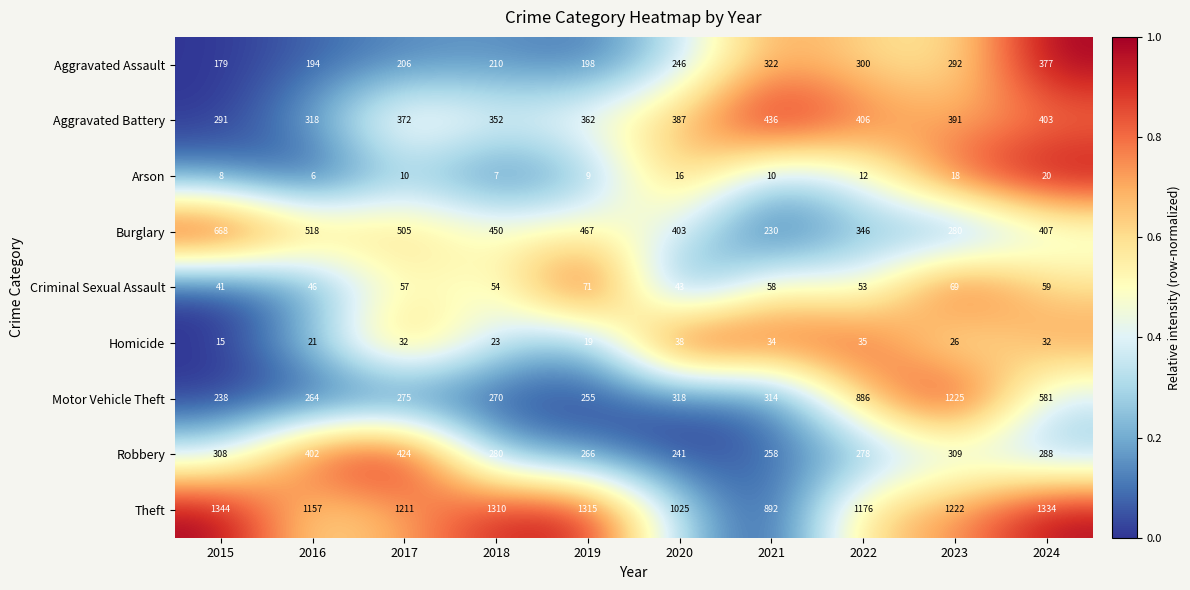

The Robbery series shows 308 at 2015. True or false?

True